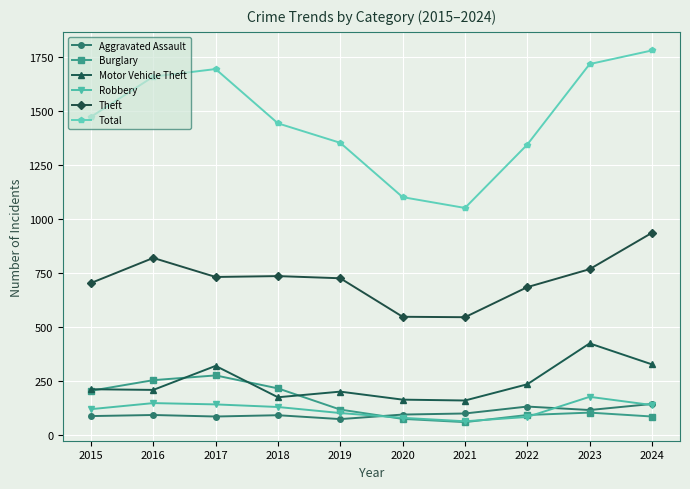

How many data points in Theft are less than 732?

5